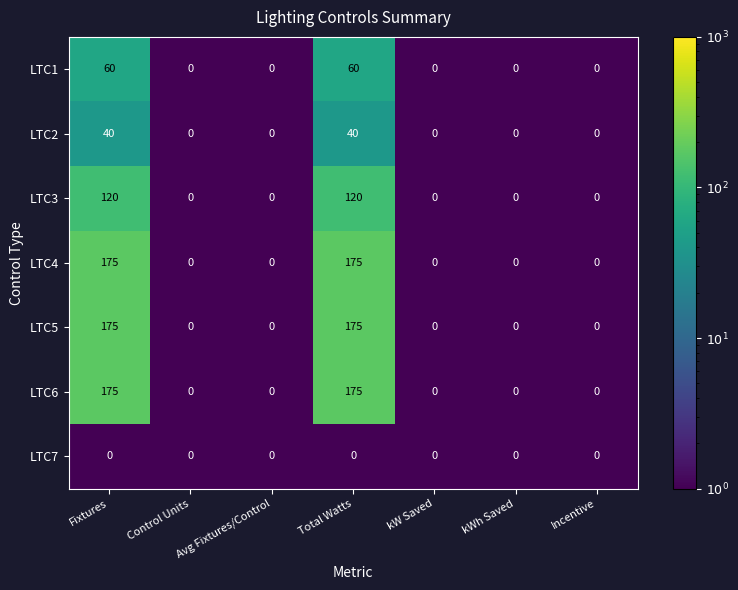

Is it true that LTC3 equals 120 at Fixtures?

True